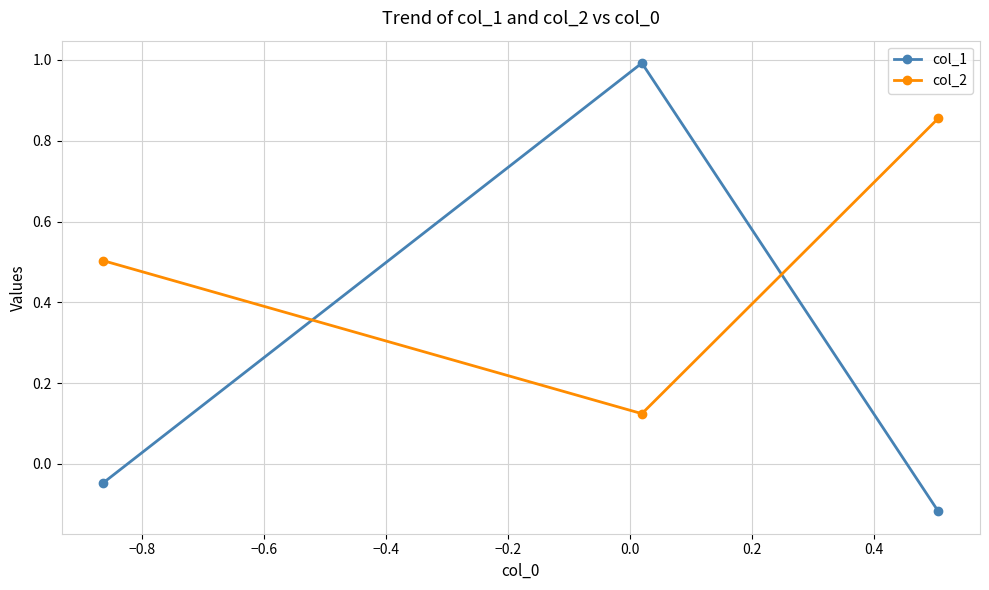

Which series has the largest total across all categories?

col_2